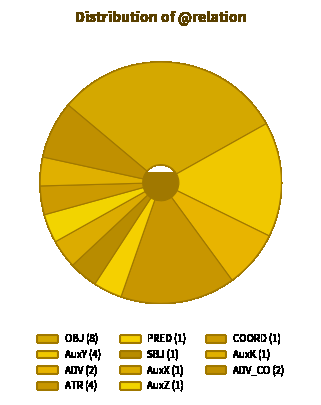

Rank the categories by value from highest to lowest.

OBJ, AuxY, ATR, ADV, ADV_CO, PRED, SBJ, AuxX, AuxZ, COORD, AuxK